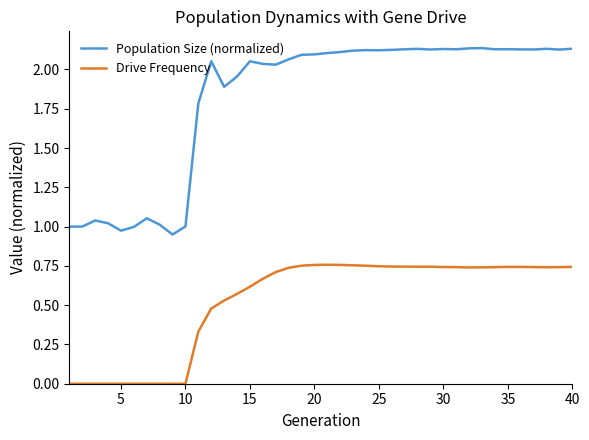

At how many categories does at least one series exceed 0?

40